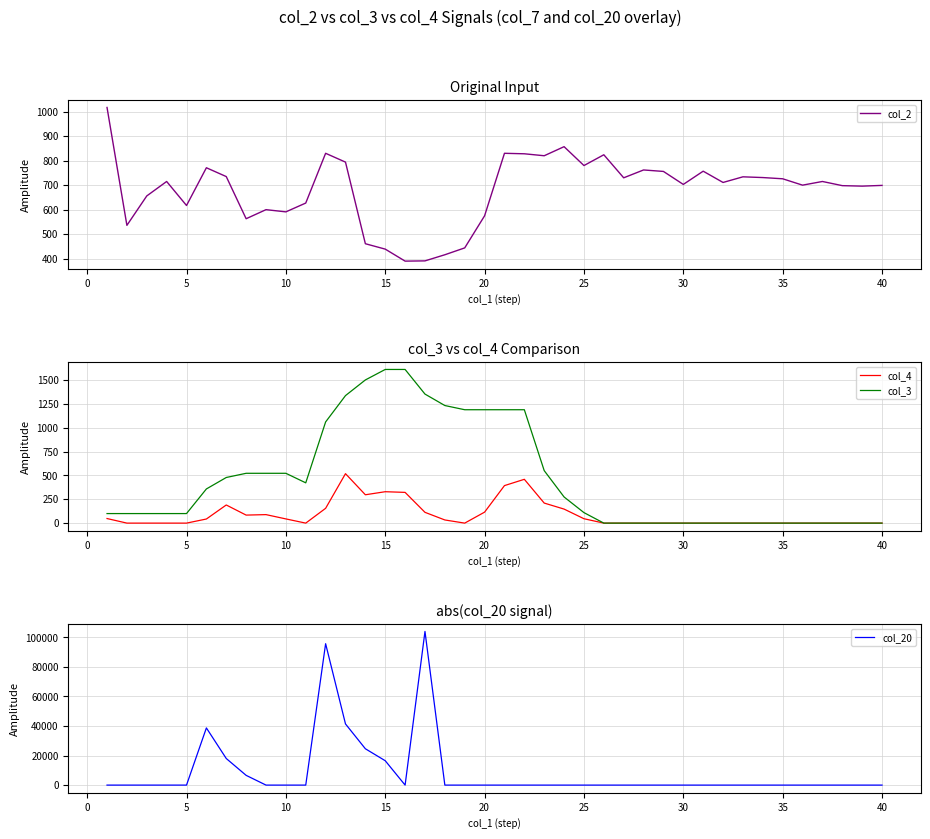

How many data points in col_3 are less than 110?

20